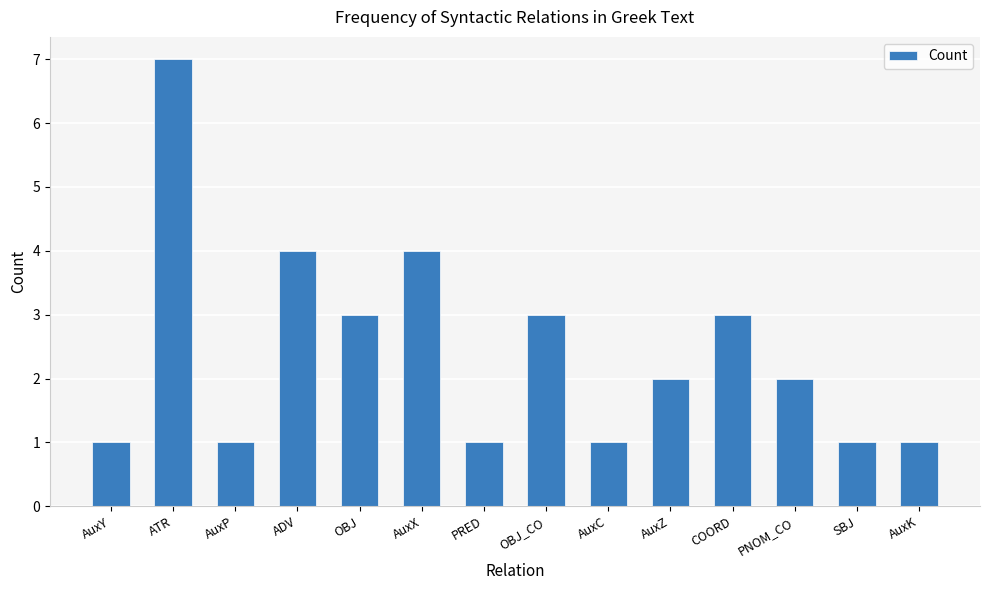

How many bars are there in total?

14